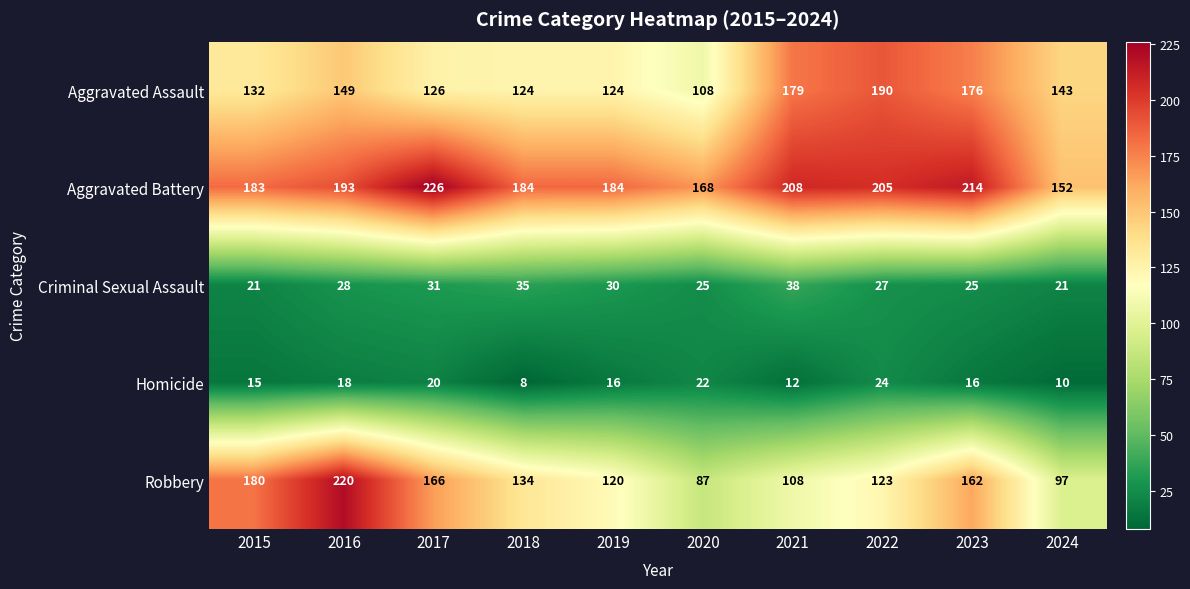

True or false: Aggravated Battery has a value of 308 at 2018.

False